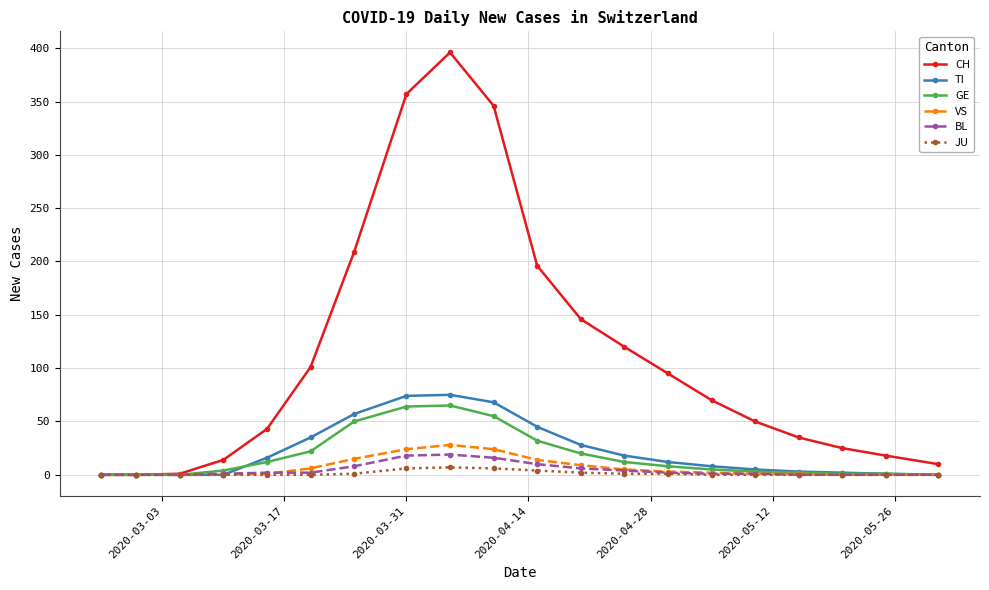

Is this an area chart (filled region under the line)?

No